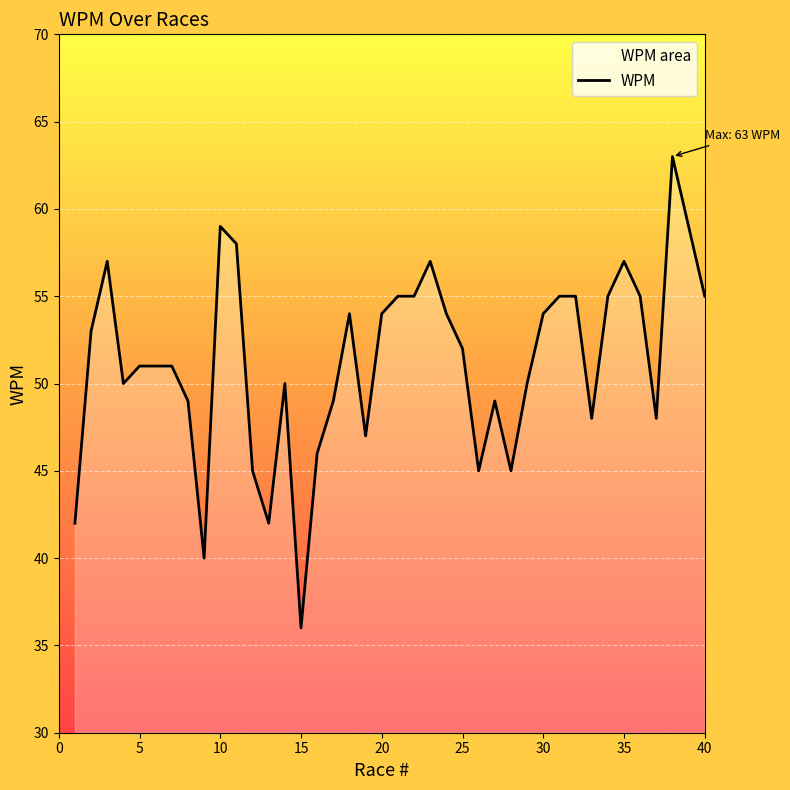

How many lines are shown in the chart?

1